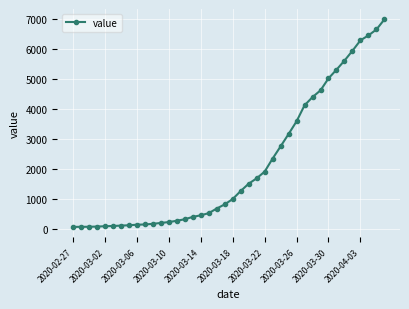

What is the maximum value shown in the chart?

6995